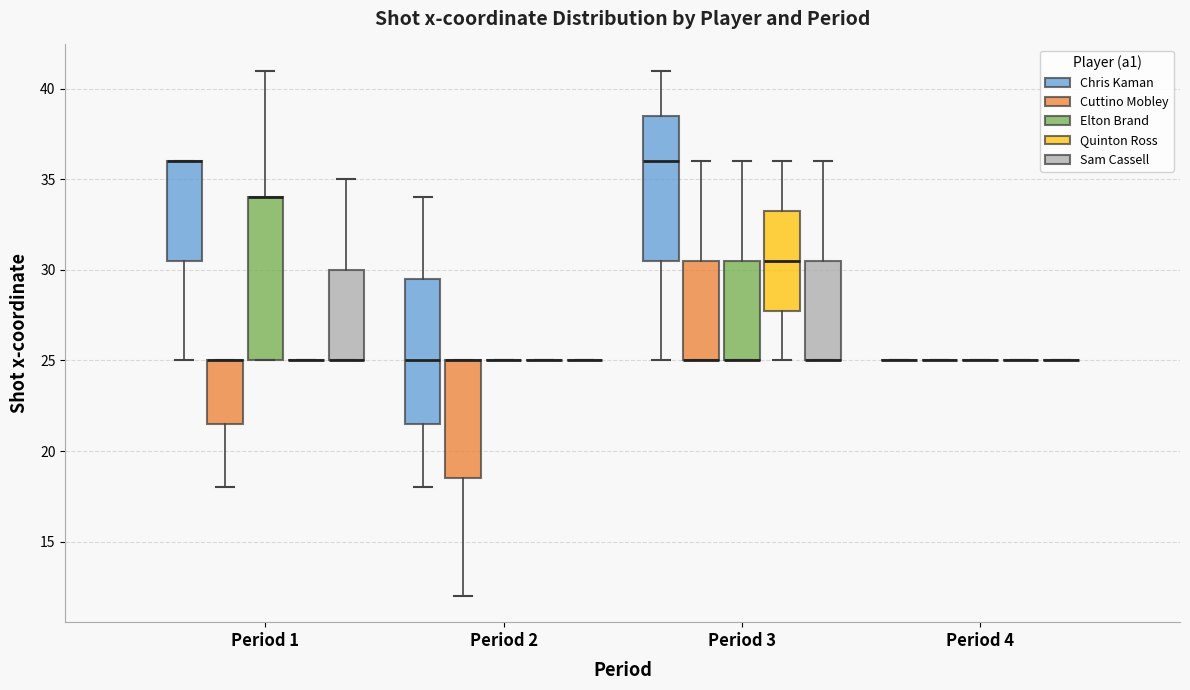

Reading left to right, transcribe this box plot: for each box, give where its median line is, the range the box spans, and where its two whiskers end, as read against the y-axis. The values are not printed on the chart, so give them approximately, as read against the axis.

Period 1 (Chris Kaman): median 36.0 (drawn on the box's upper edge), box 30.5 to 36.0, whiskers 25.0 to 36.0
Period 1 (Cuttino Mobley): median 25.0 (drawn on the box's upper edge), box 21.5 to 25.0, whiskers 18.0 to 25.0
Period 1 (Elton Brand): median 34.0 (drawn on the box's upper edge), box 25.0 to 34.0, whiskers 25.0 to 41.0
Period 1 (Quinton Ross): box collapsed to a line at 25.0, whiskers 25.0 to 25.0
Period 1 (Sam Cassell): median 25.0 (drawn on the box's lower edge), box 25.0 to 30.0, whiskers 25.0 to 35.0
Period 2 (Chris Kaman): median 25.0, box 21.5 to 29.5, whiskers 18.0 to 34.0
Period 2 (Cuttino Mobley): median 25.0 (drawn on the box's upper edge), box 18.5 to 25.0, whiskers 12.0 to 25.0
Period 2 (Elton Brand): box collapsed to a line at 25.0, whiskers 25.0 to 25.0
Period 2 (Quinton Ross): box collapsed to a line at 25.0, whiskers 25.0 to 25.0
Period 2 (Sam Cassell): box collapsed to a line at 25.0, whiskers 25.0 to 25.0
Period 3 (Chris Kaman): median 36.0, box 30.5 to 38.5, whiskers 25.0 to 41.0
Period 3 (Cuttino Mobley): median 25.0 (drawn on the box's lower edge), box 25.0 to 30.5, whiskers 25.0 to 36.0
Period 3 (Elton Brand): median 25.0 (drawn on the box's lower edge), box 25.0 to 30.5, whiskers 25.0 to 36.0
Period 3 (Quinton Ross): median 30.5, box 28.0 to 33.5, whiskers 25.0 to 36.0
Period 3 (Sam Cassell): median 25.0 (drawn on the box's lower edge), box 25.0 to 30.5, whiskers 25.0 to 36.0
Period 4 (Chris Kaman): box collapsed to a line at 25.0, whiskers 25.0 to 25.0
Period 4 (Cuttino Mobley): box collapsed to a line at 25.0, whiskers 25.0 to 25.0
Period 4 (Elton Brand): box collapsed to a line at 25.0, whiskers 25.0 to 25.0
Period 4 (Quinton Ross): box collapsed to a line at 25.0, whiskers 25.0 to 25.0
Period 4 (Sam Cassell): box collapsed to a line at 25.0, whiskers 25.0 to 25.0